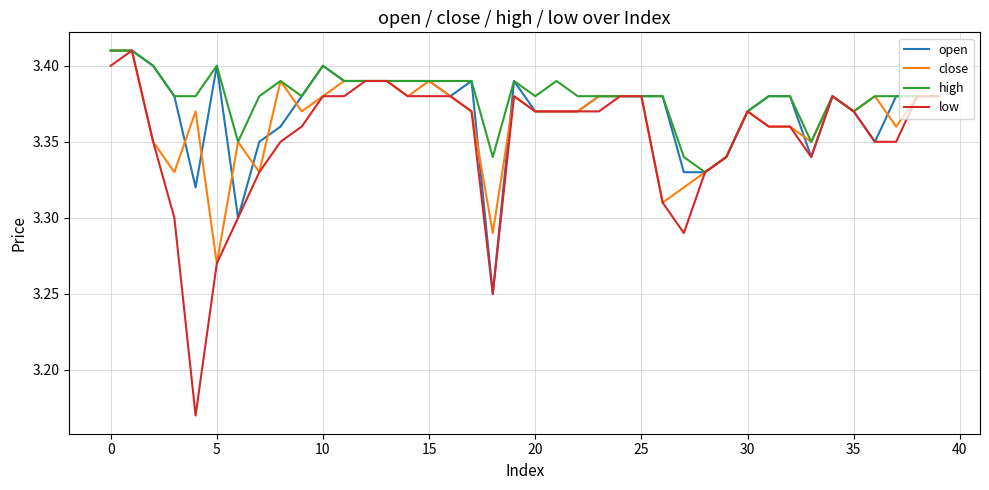

Where is close nearest to the value 3?

5